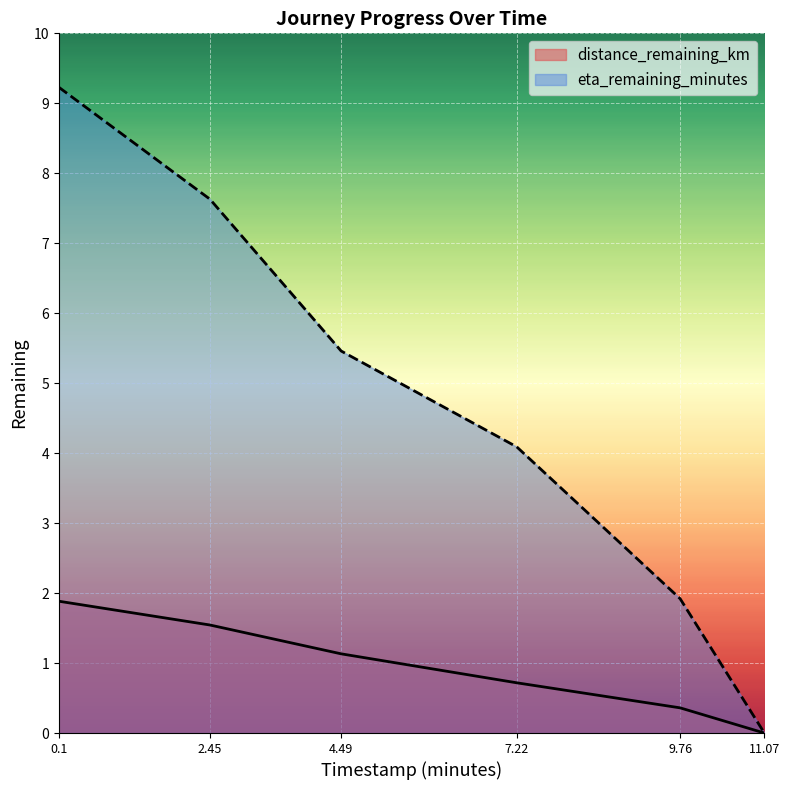

What value does the eta_remaining_minutes series have at 0.1?

9.2